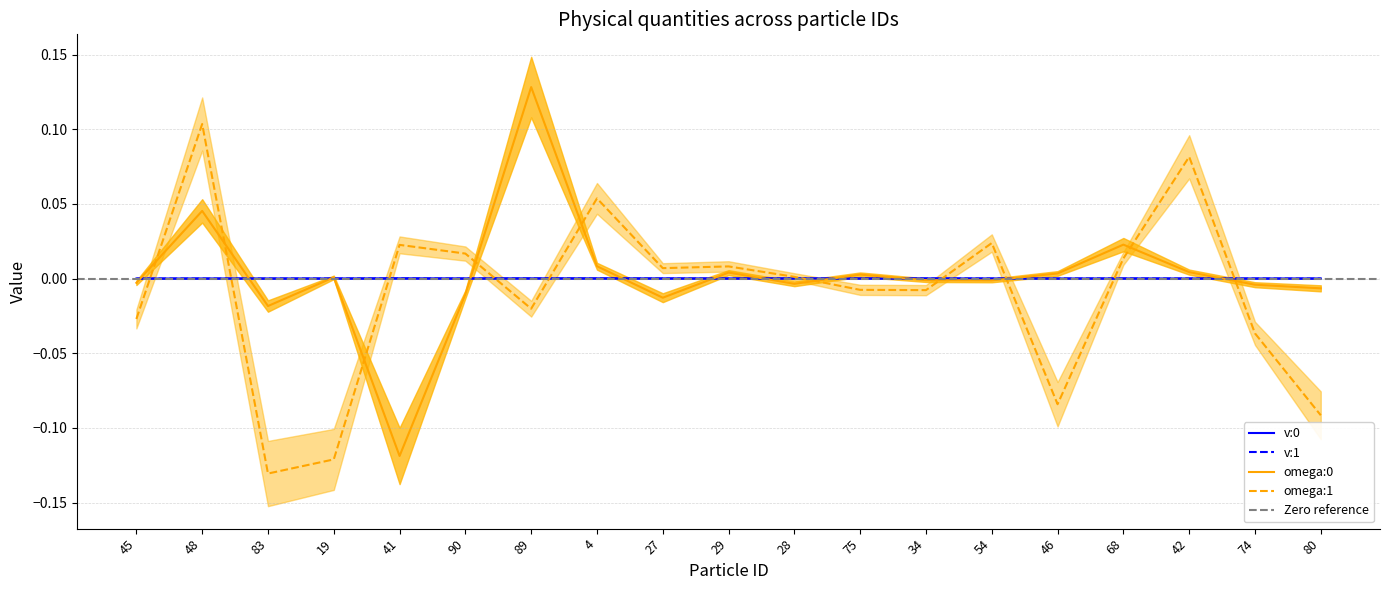

The value of v:1 at 75 is -0.0. True or false?

True